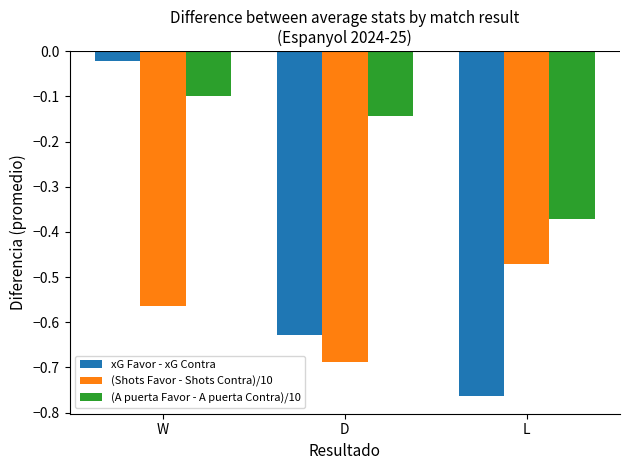

What is the sum of all (Shots Favor - Shots Contra)/10 values?

-1.7